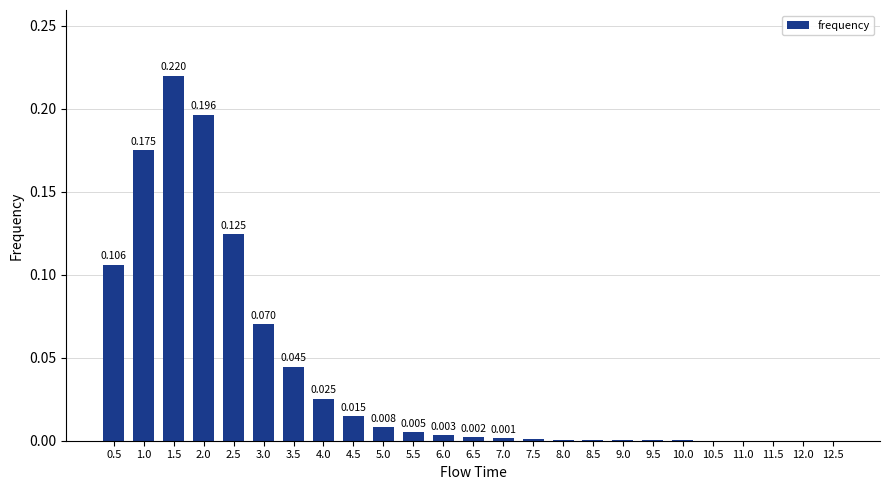

What is the change in value from 3.0 to 9.0?

-0.1